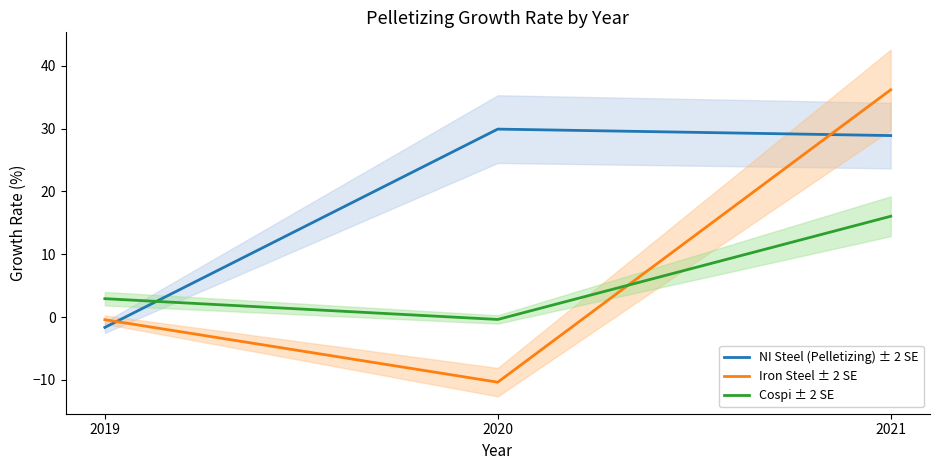

What is the total value across all series at 2019?

0.8